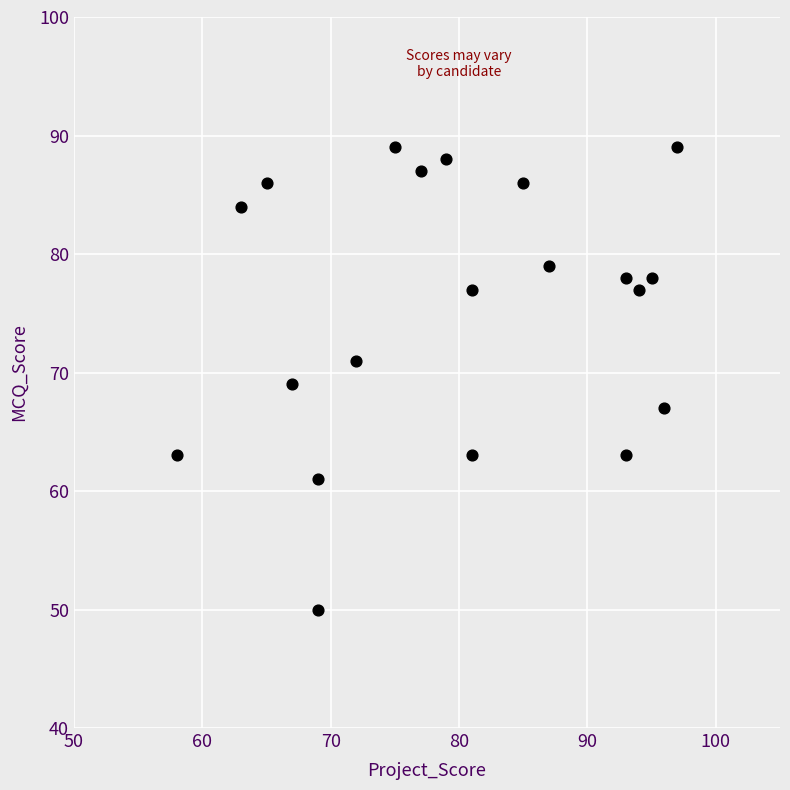

What is the range of Y values (max minus min)?

39